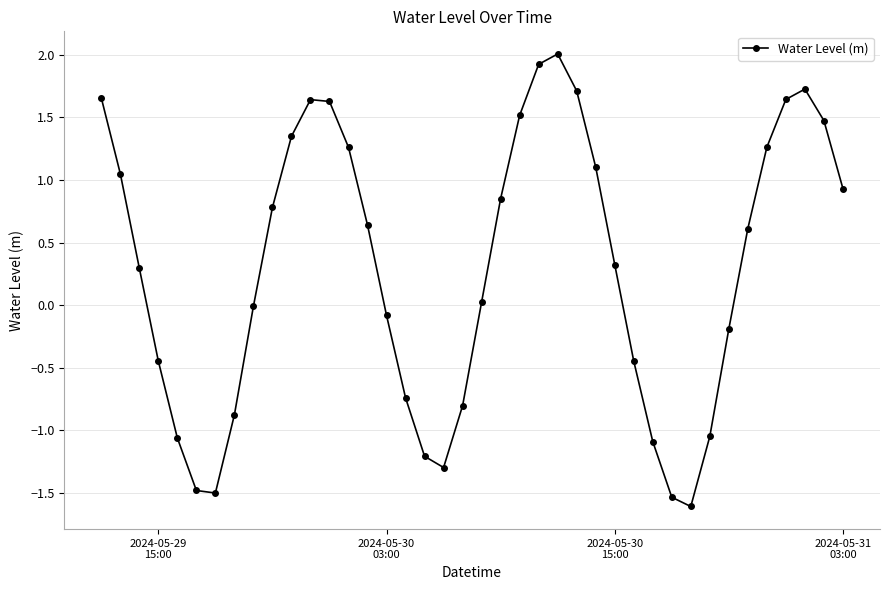

How many categories are shown in the chart?

40